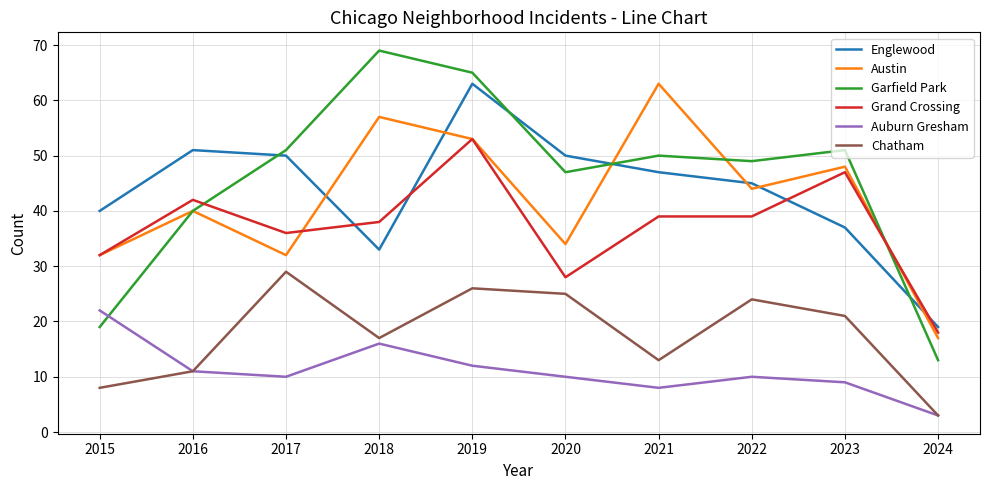

Reading left to right, extract all data points from this chart.

Englewood: 2015=40	2016=51	2017=50	2018=33	2019=63	2020=50	2021=47	2022=45	2023=37	2024=19
Austin: 2015=32	2016=40	2017=32	2018=57	2019=53	2020=34	2021=63	2022=44	2023=48	2024=17
Garfield Park: 2015=19	2016=40	2017=51	2018=69	2019=65	2020=47	2021=50	2022=49	2023=51	2024=13
Grand Crossing: 2015=32	2016=42	2017=36	2018=38	2019=53	2020=28	2021=39	2022=39	2023=47	2024=18
Auburn Gresham: 2015=22	2016=11	2017=10	2018=16	2019=12	2020=10	2021=8	2022=10	2023=9	2024=3
Chatham: 2015=8	2016=11	2017=29	2018=17	2019=26	2020=25	2021=13	2022=24	2023=21	2024=3